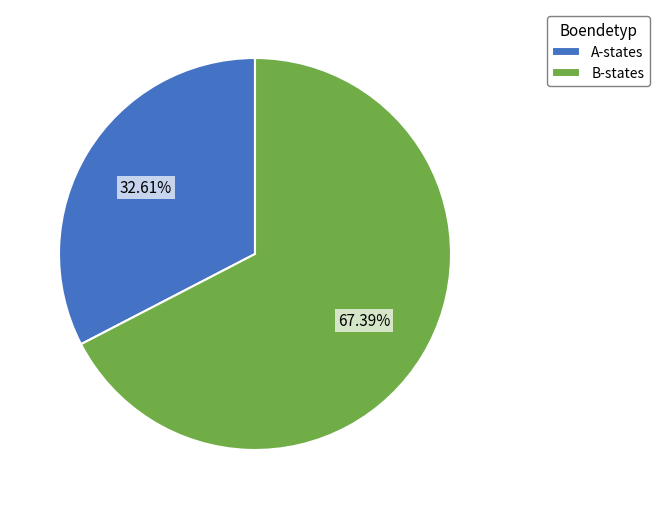

How many segments does this pie chart have?

2